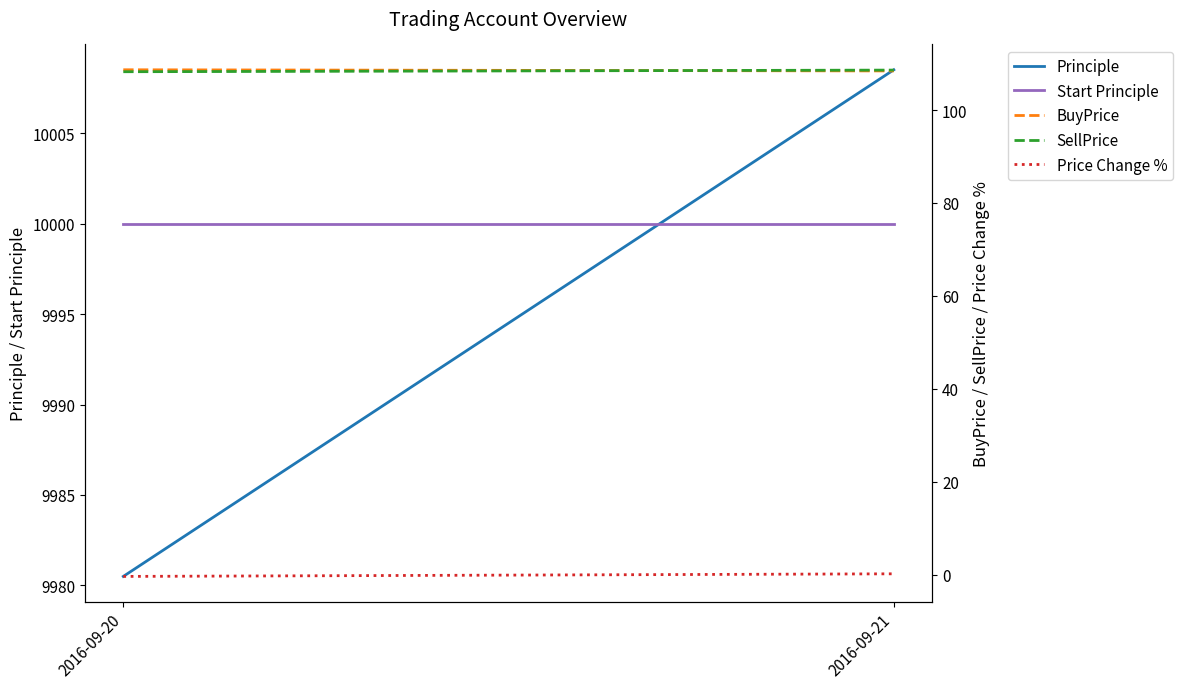

What is the sum of all Start Principle values?

20000.0